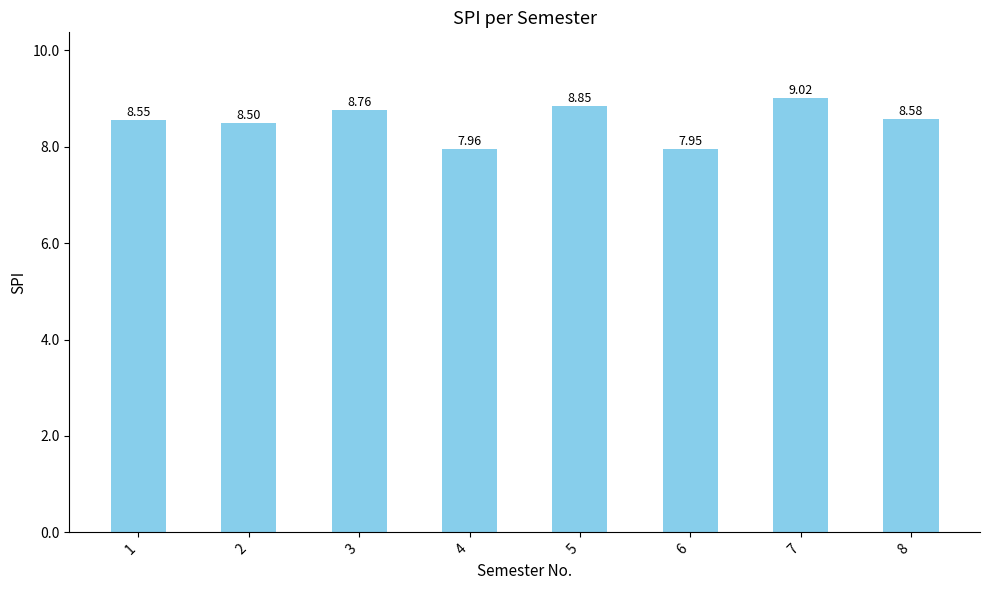

The value at 5 is 8.8. True or false?

True